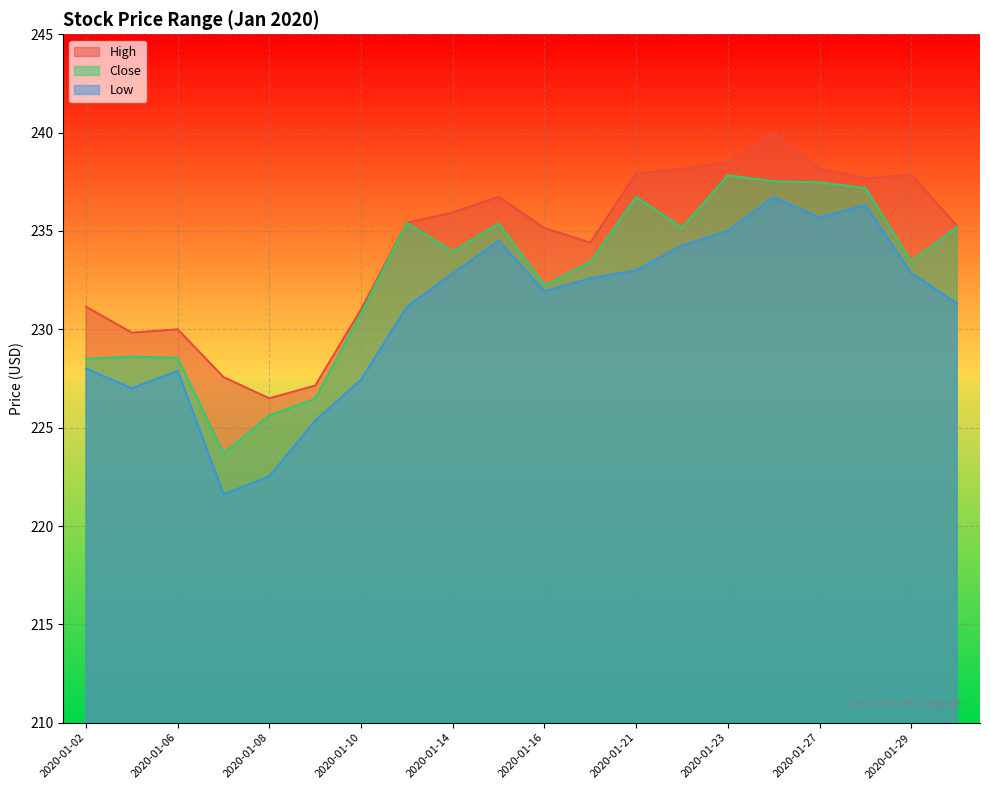

What is the value of the Low point at the 19th from the left?

232.9